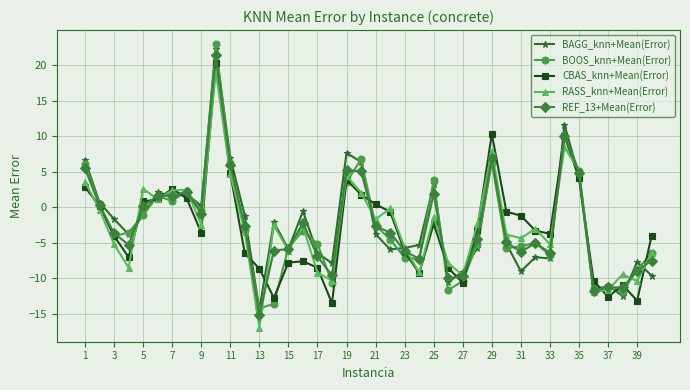

After their last crossing, which series has the higher values: BAGG_knn+Mean(Error) or REF_13+Mean(Error)?

REF_13+Mean(Error)